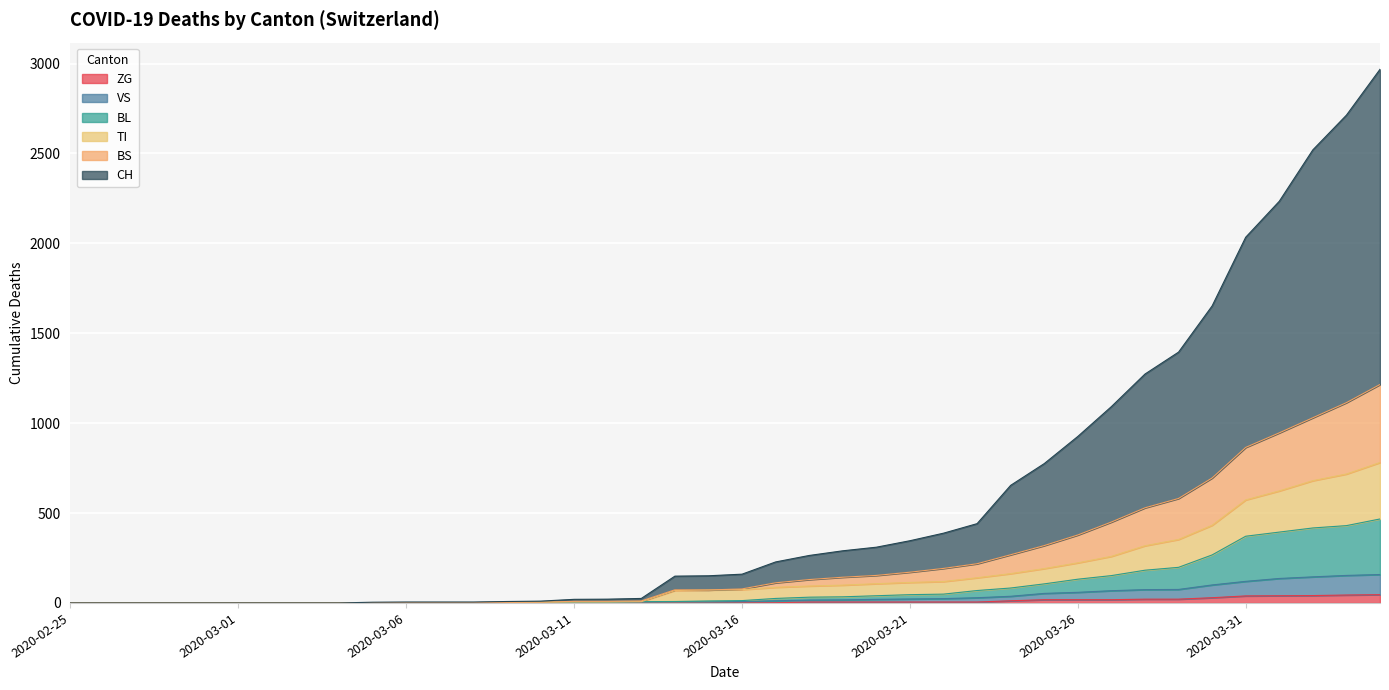

How many interior local peaks does the VS series have?

1